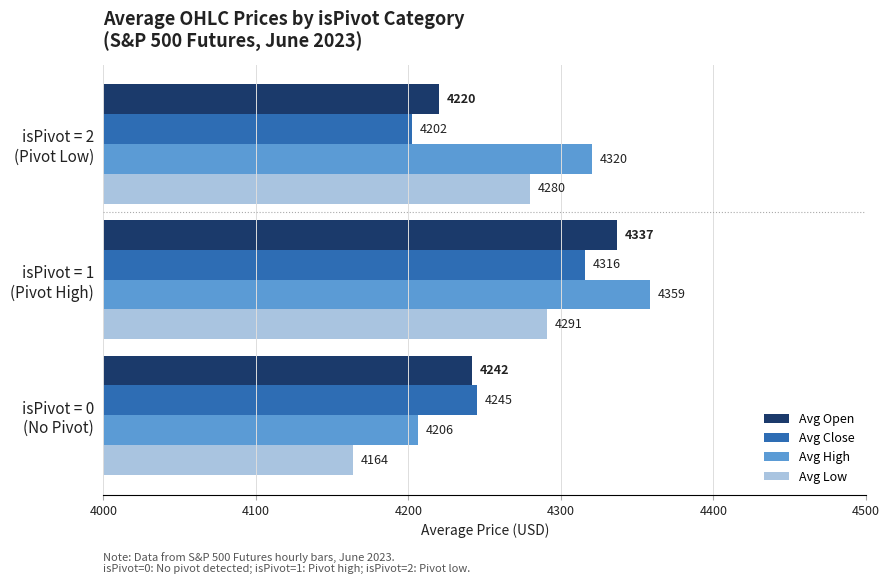

Which series has the widest spread of values?

Avg High